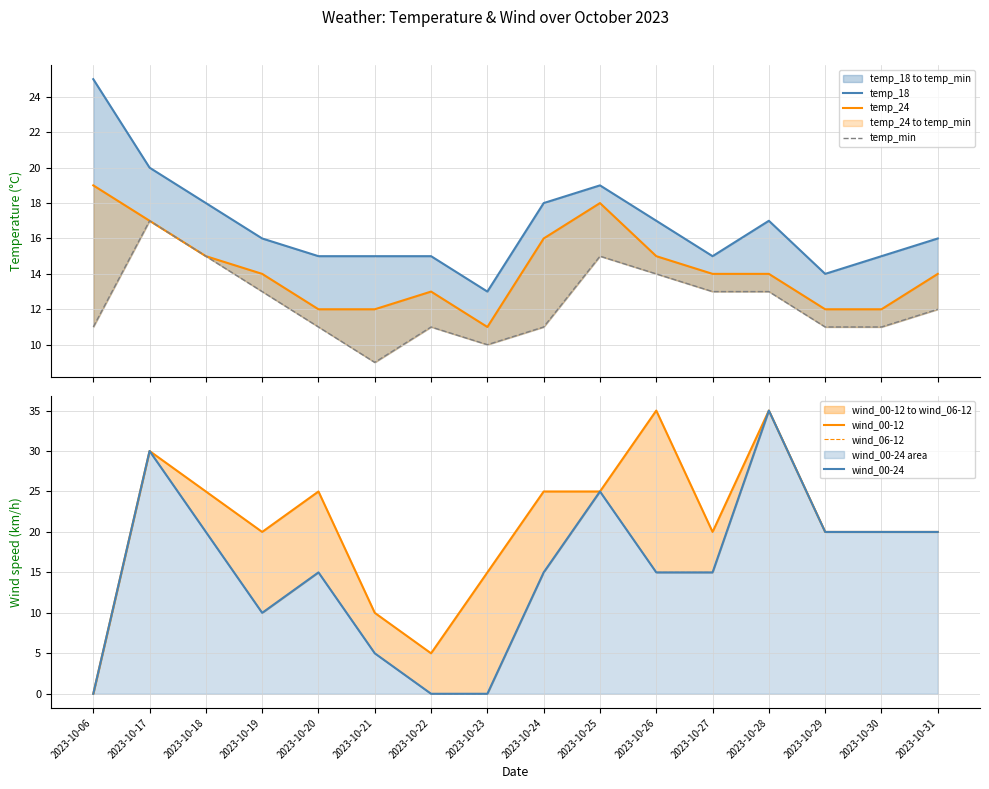

What is the value of the wind_00-24 point at the 15th from the left?

20